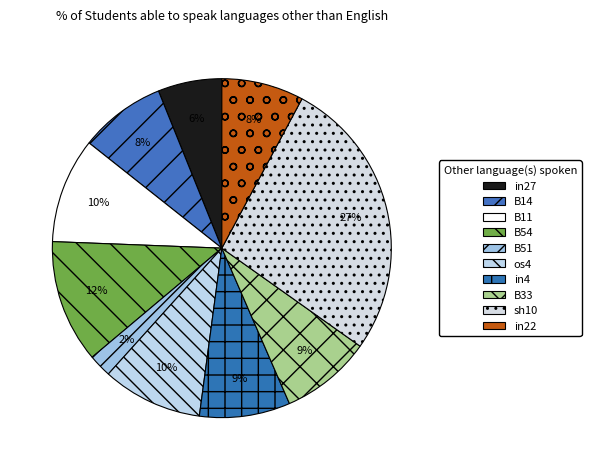

Count the number of slices in the pie.

10